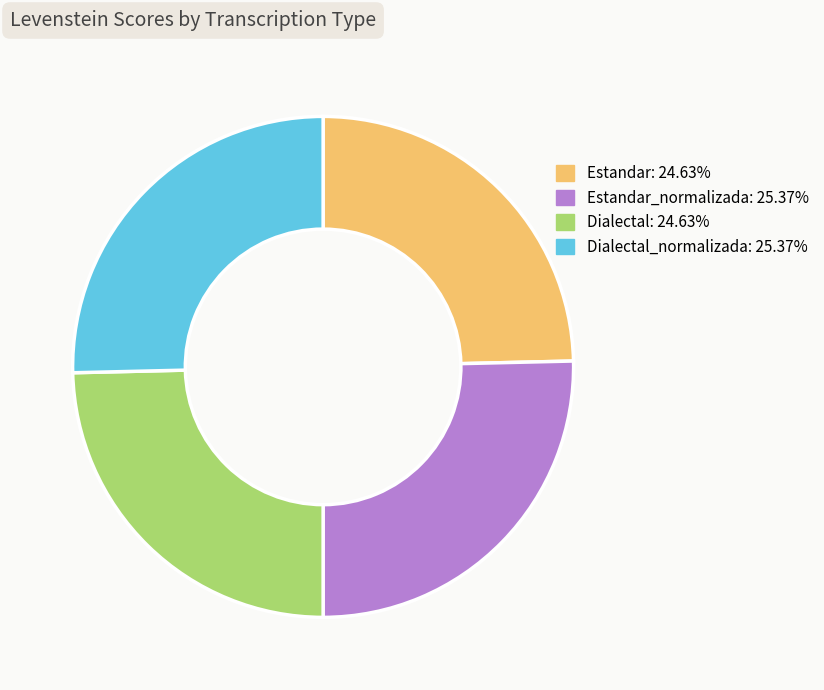

Does any single category account for the majority?

No